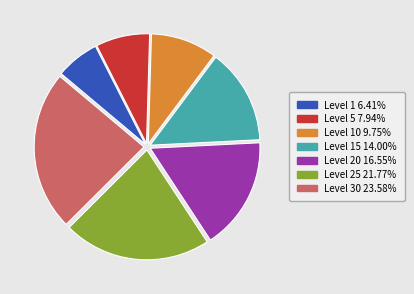

Is there any slice that represents more than half of the pie?

No